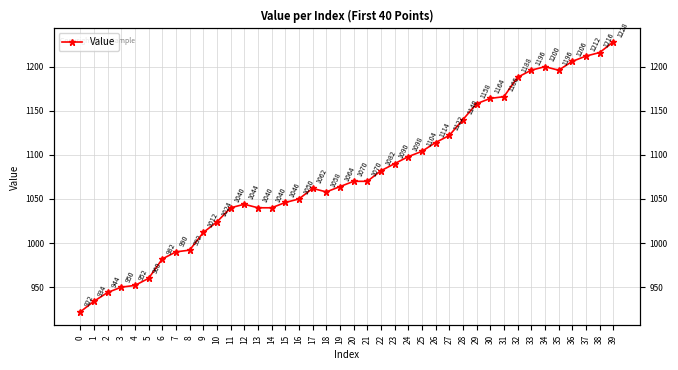

What is the change in value from 16 to 25?

+54